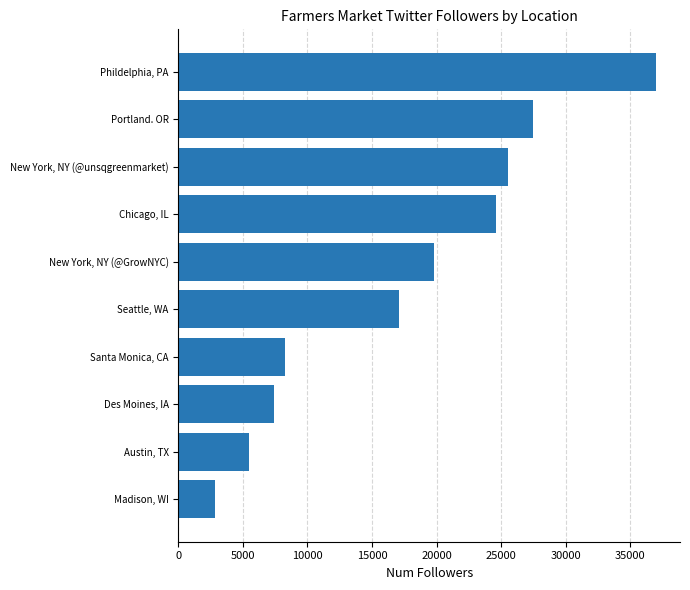

How many series are shown in this chart?

1